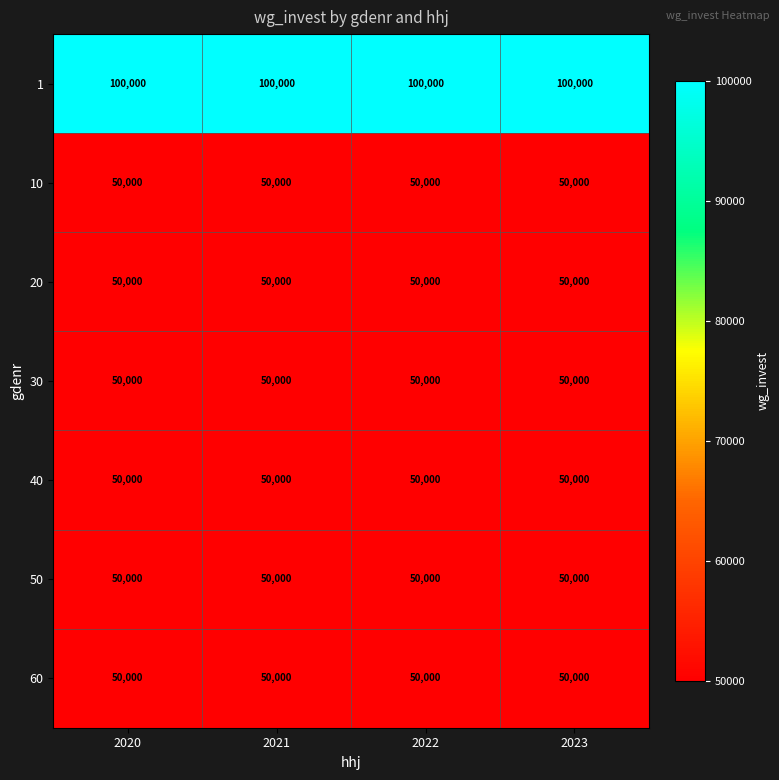

The value of 20 at 2022 is 85645. True or false?

False